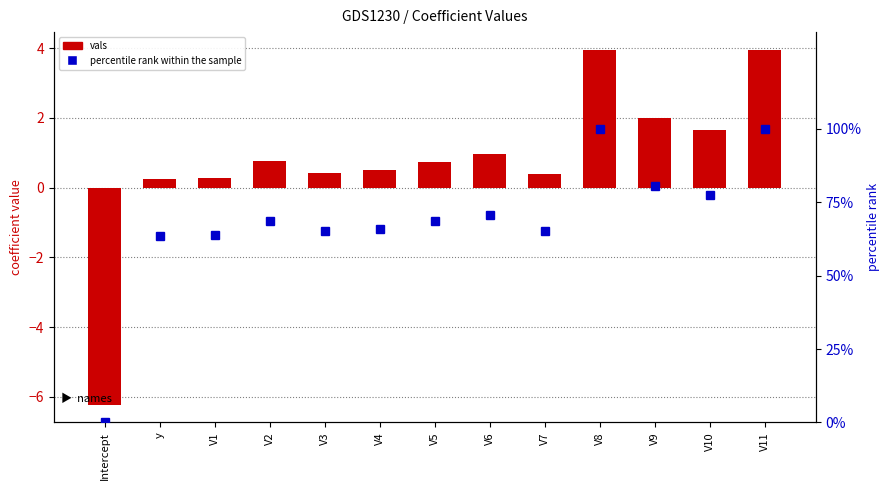

What is the difference between the maximum and minimum values in the percentile rank within the sample series?

100.0